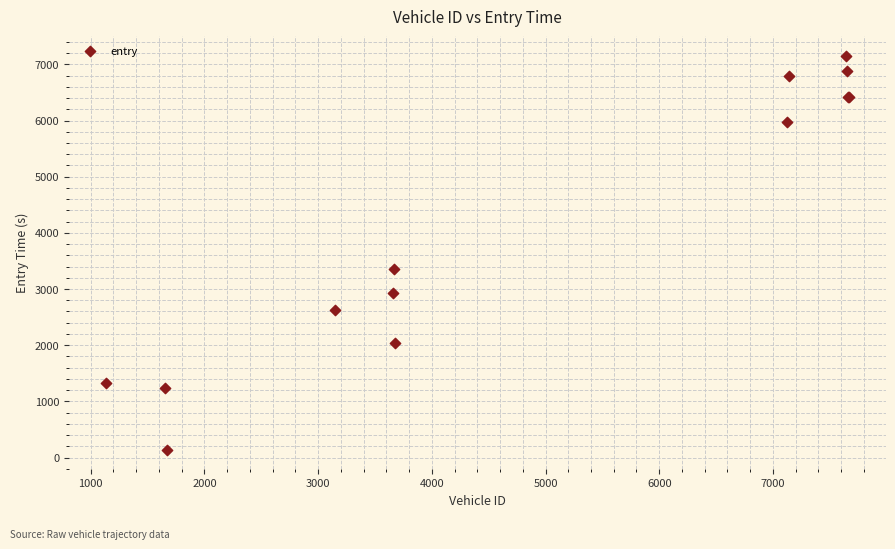

What Y value in the scatter plot is closest to 3644?

3355.1